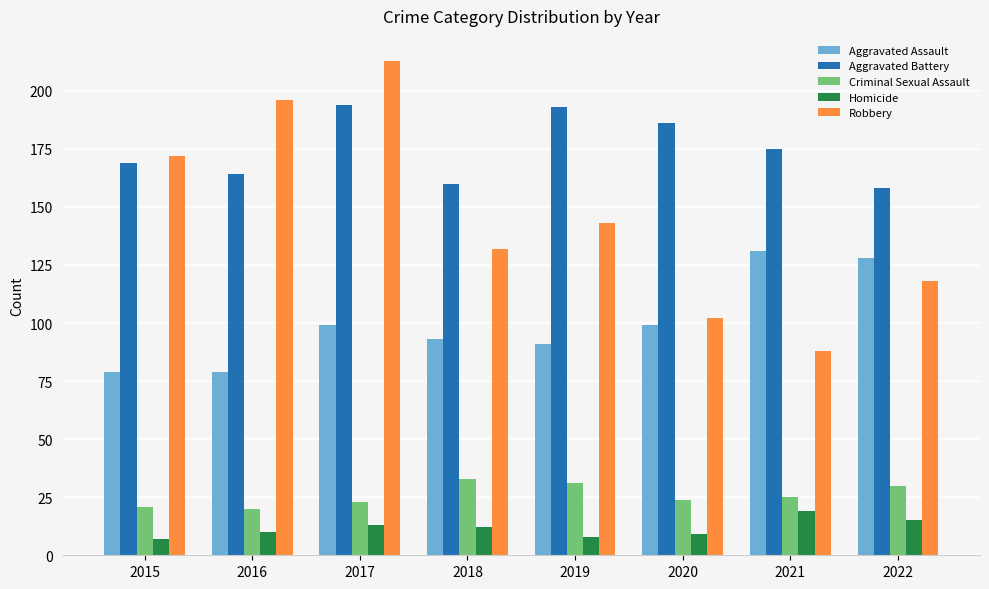

How many series are shown in this chart?

5